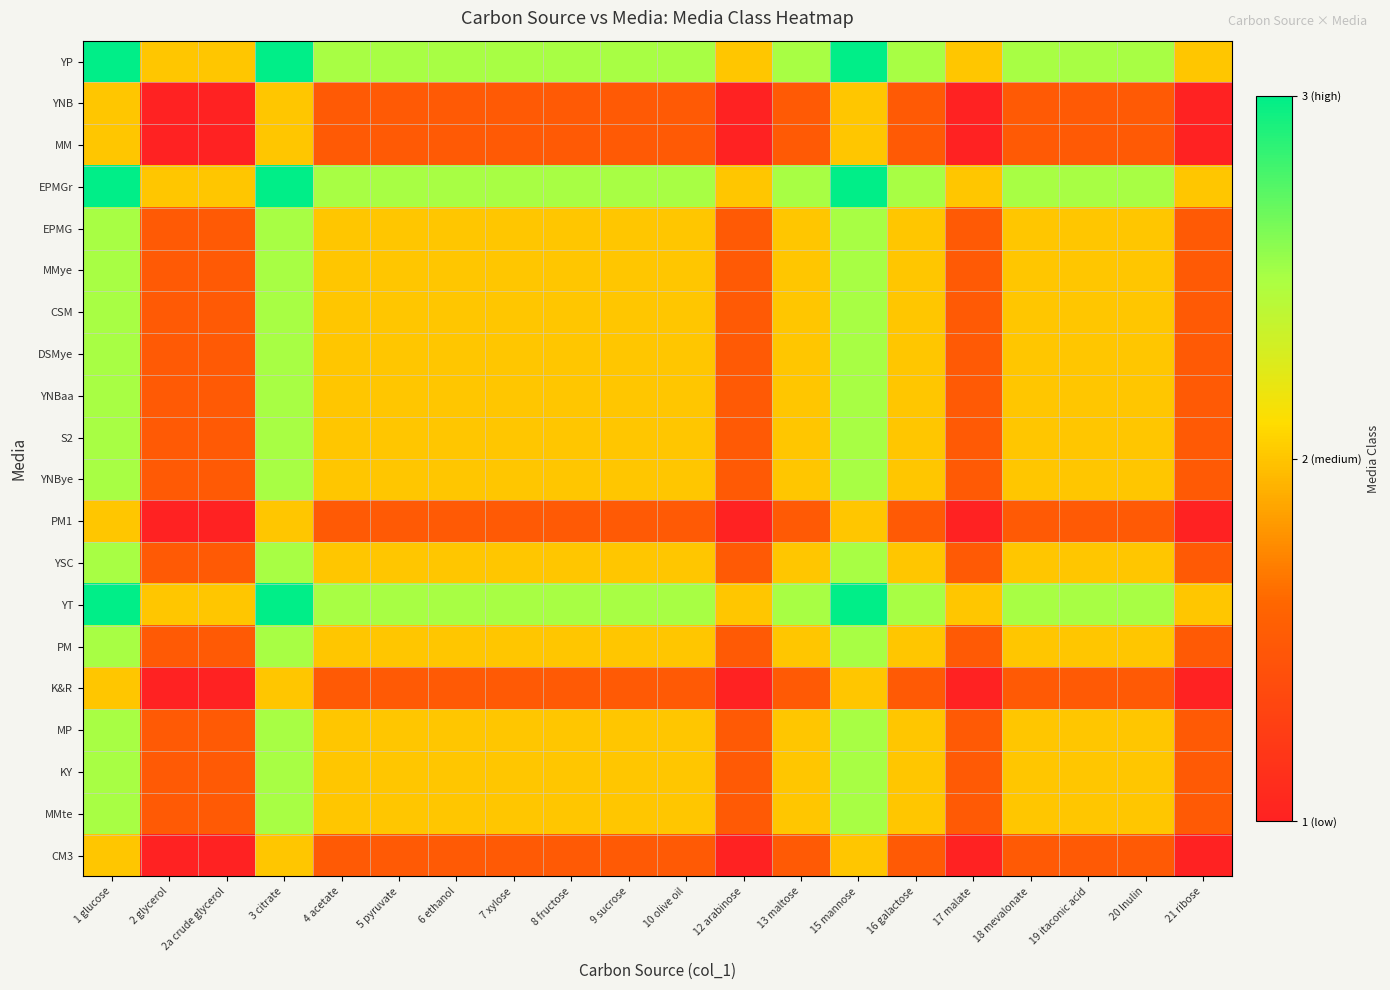

Rank the series at 20 Inulin from lowest to highest value.

YNB, MM, PM1, K&R, CM3, EPMG, MMye, CSM, DSMye, YNBaa, S2, YNBye, YSC, PM, MP, KY, MMte, YP, EPMGr, YT